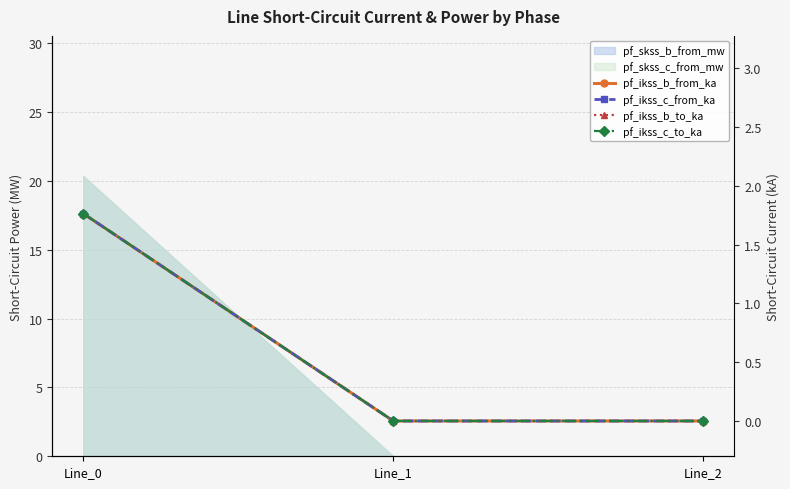

List the labels in order of pf_ikss_c_from_ka value, smallest first.

Line_1, Line_2, Line_0